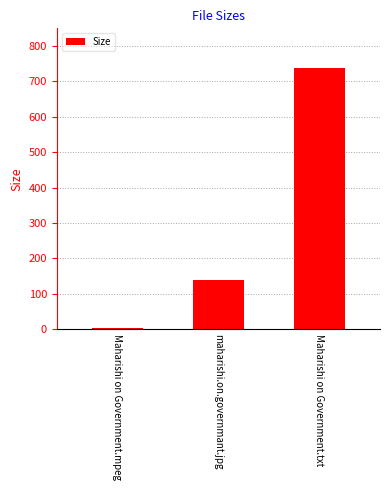

Reading left to right, extract all data points from this chart.

2.0	138.1	739.0